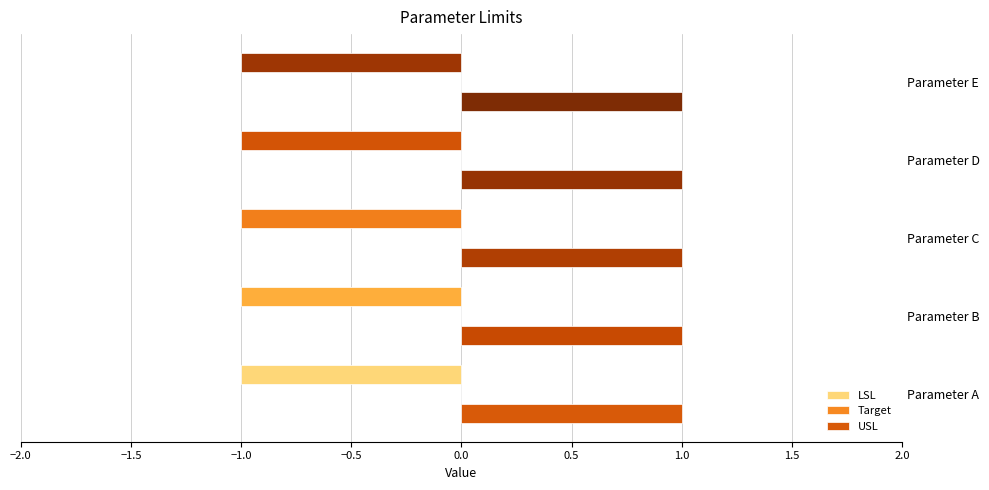

Read the LSL value at Parameter D.

-1